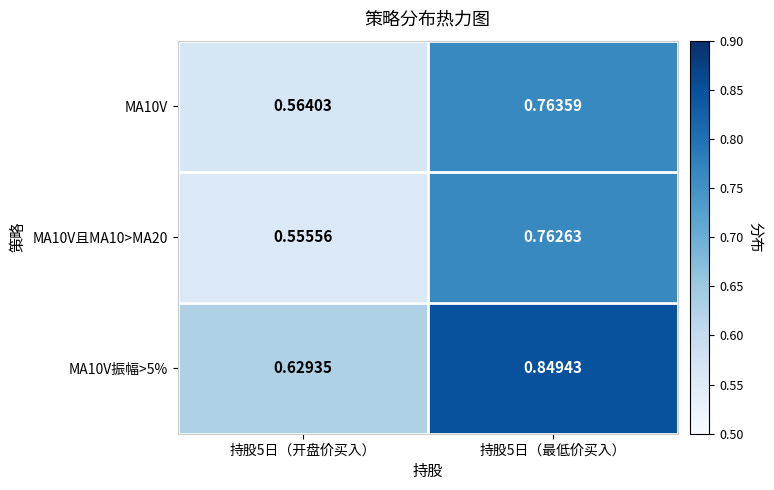

Is the value of MA10V at 持股5日（最低价买入） greater than the value of MA10V振幅>5% at 持股5日（开盘价买入）?

Yes